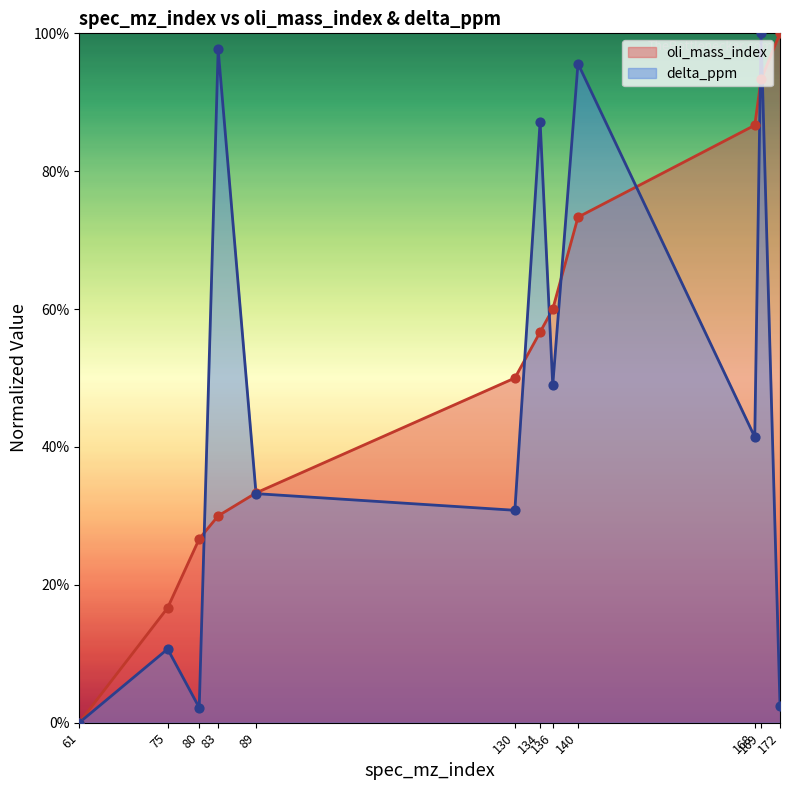

What are all the series names shown in the legend?

oli_mass_index, delta_ppm